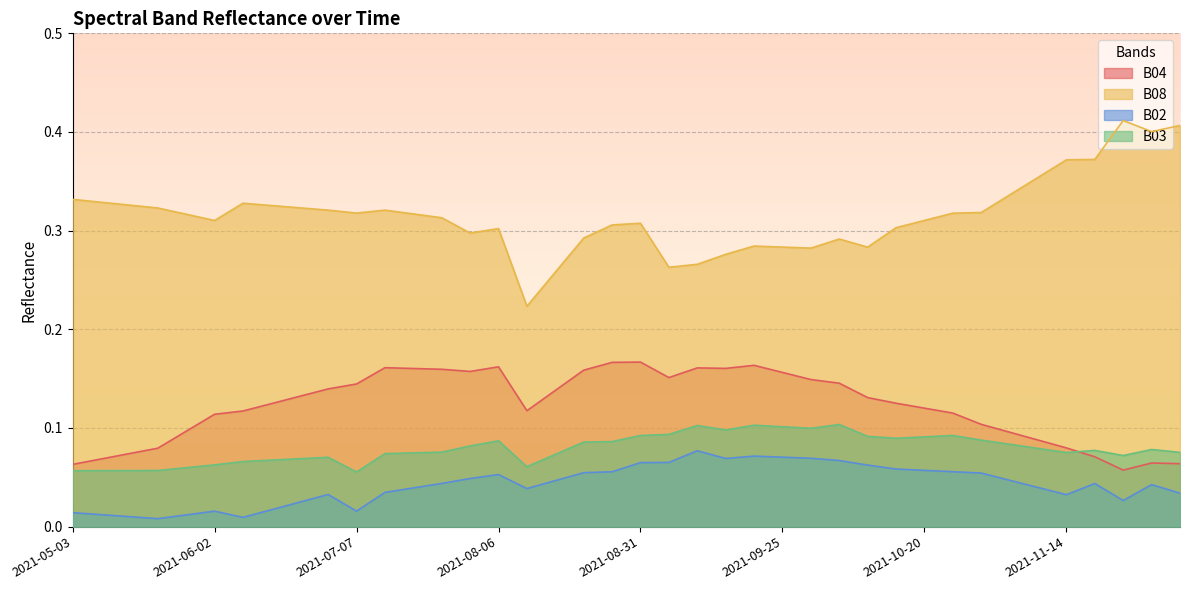

What is the sum of the B02 values at 2021-06-07 and 2021-09-20?

0.1